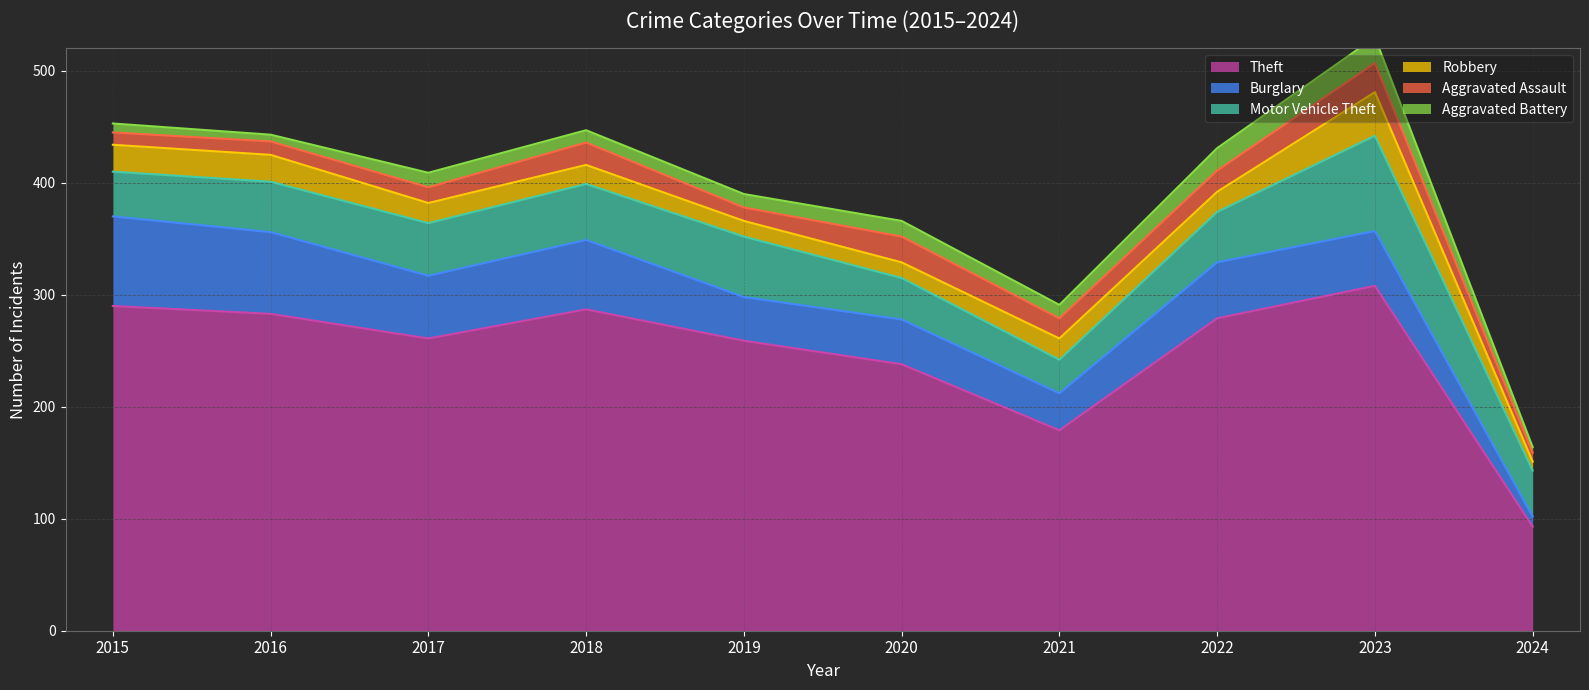

At which category is the sum across all series the highest?

2023